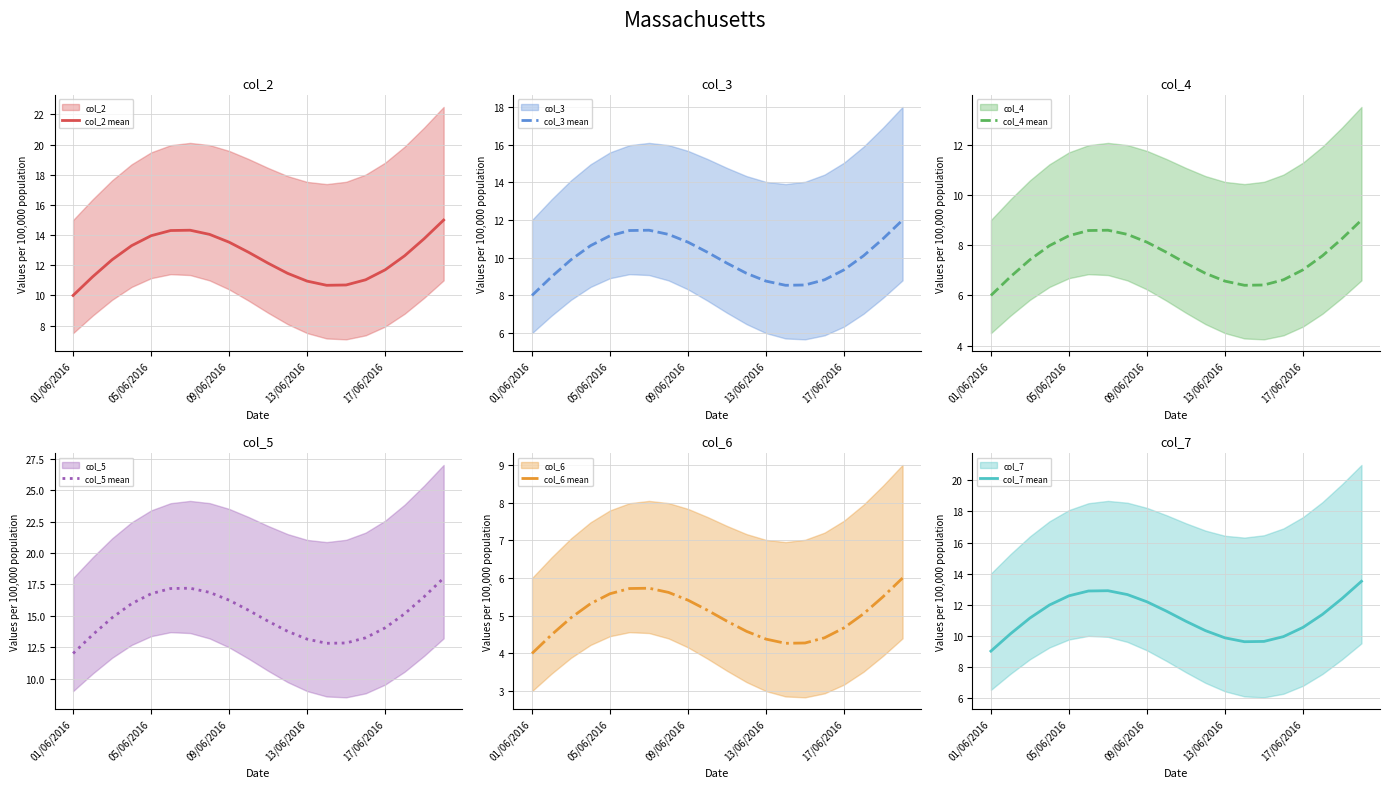

What is the difference between the maximum and minimum values in the col_3 mean series?

4.0